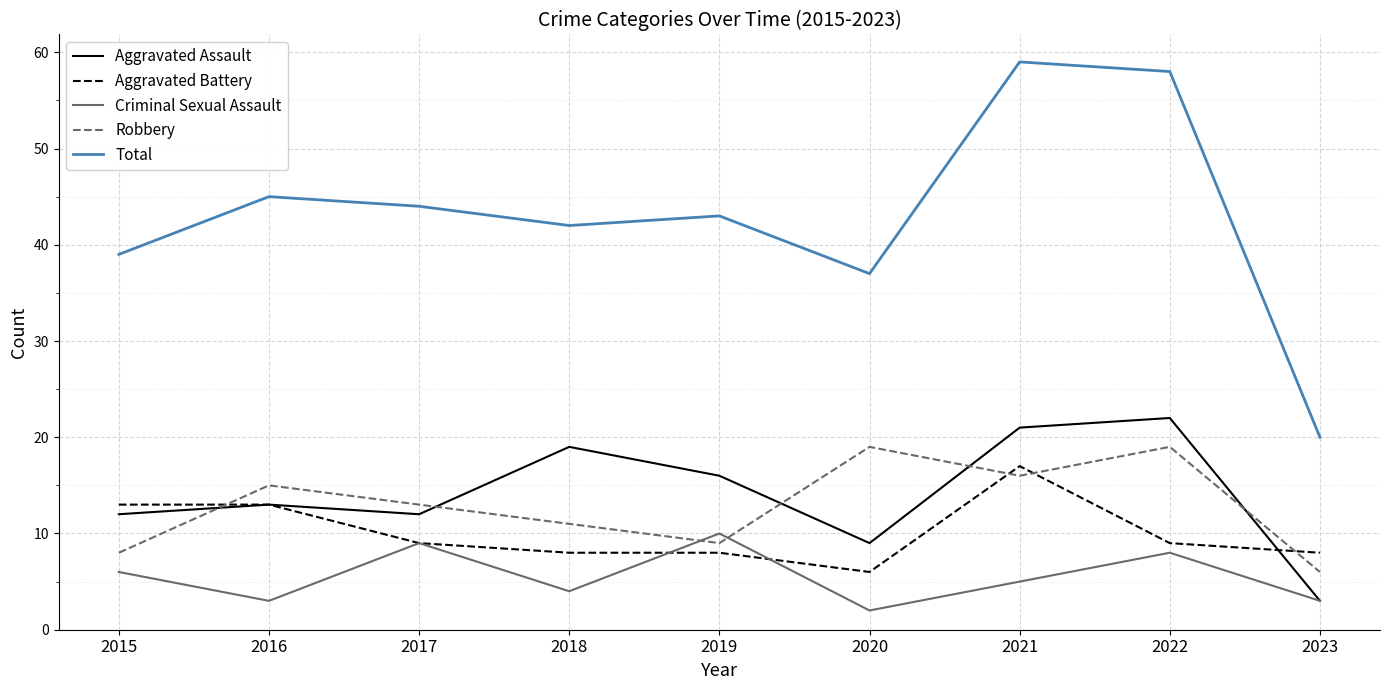

Count the number of categories in the chart.

9